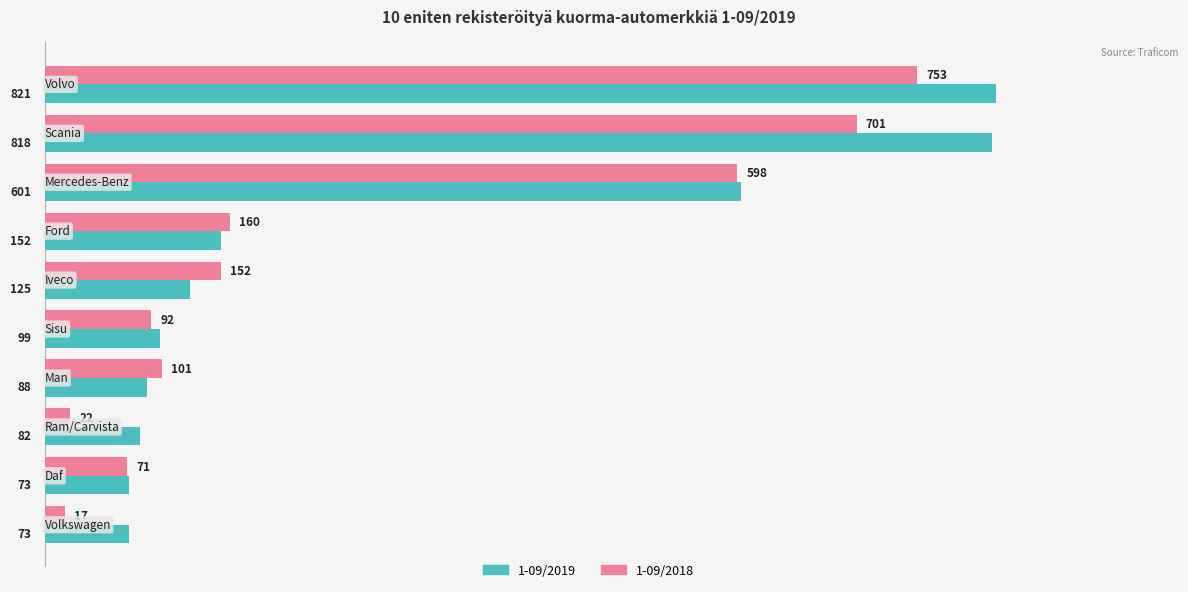

What is the average value of the 1-09/2019 series?

293